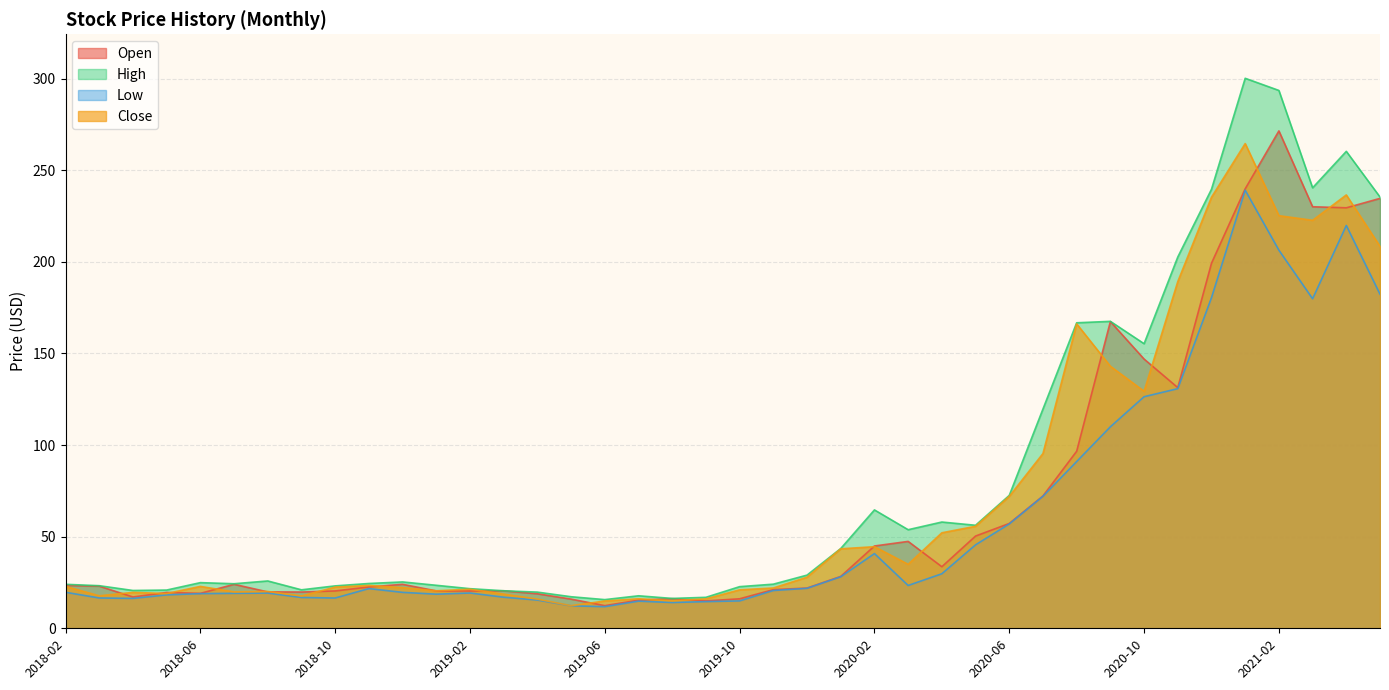

How many data points in Low are above 20?

20